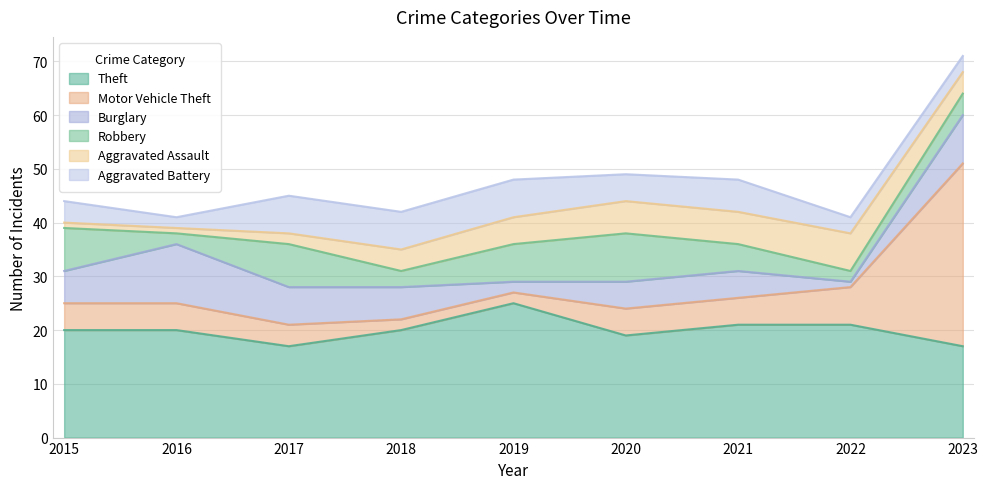

Which category has the lowest value across all series?

2022